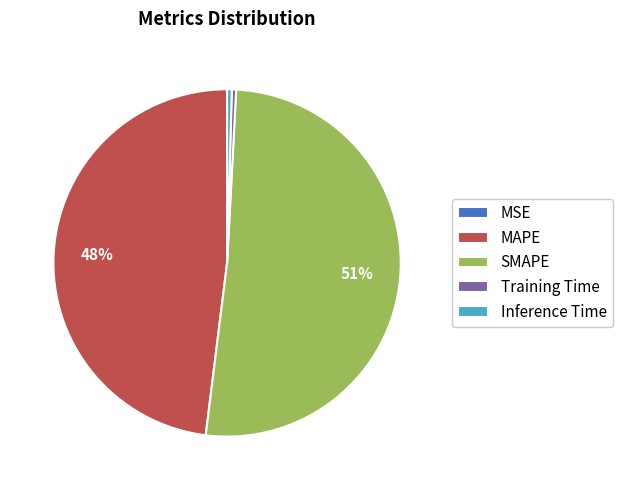

What is the largest slice in the pie chart?

SMAPE